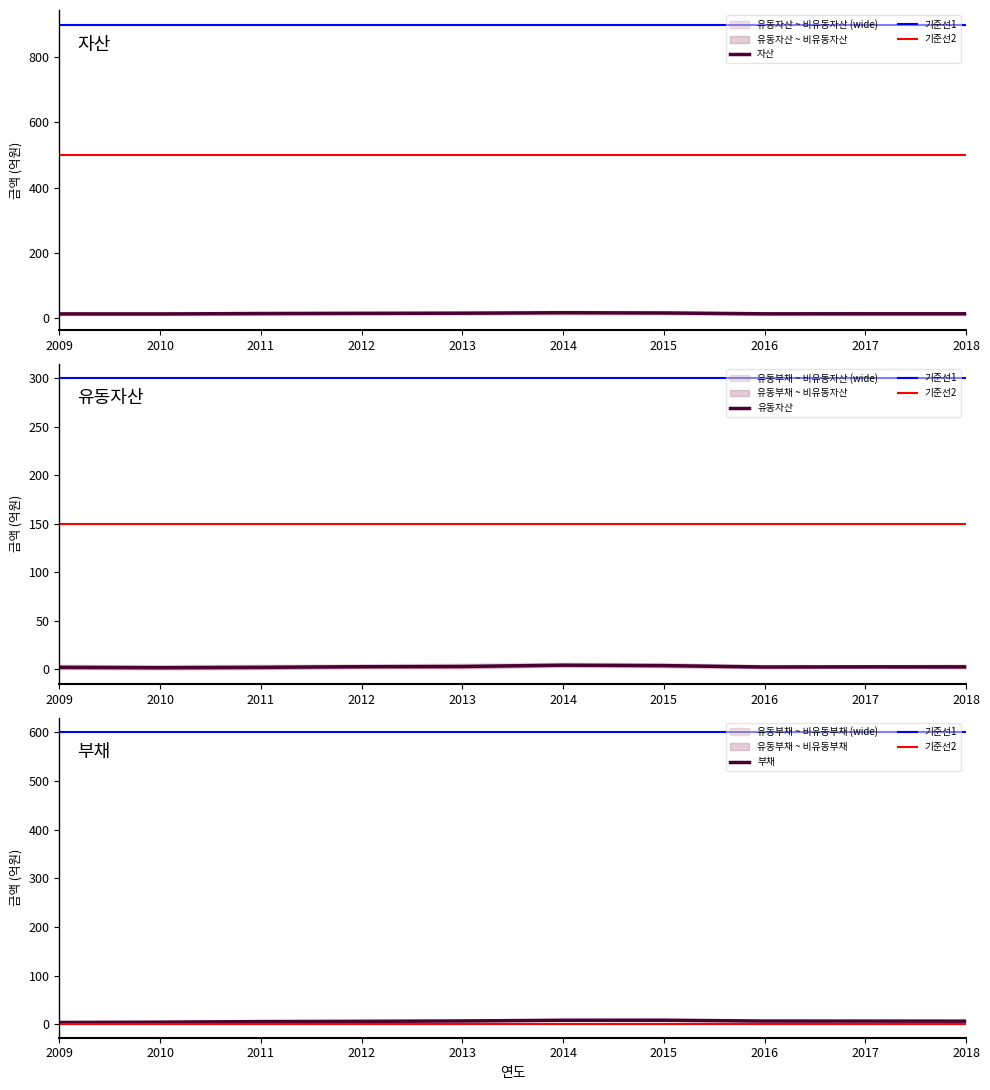

Is it true that 자산 equals 7.2 at 2016?

False